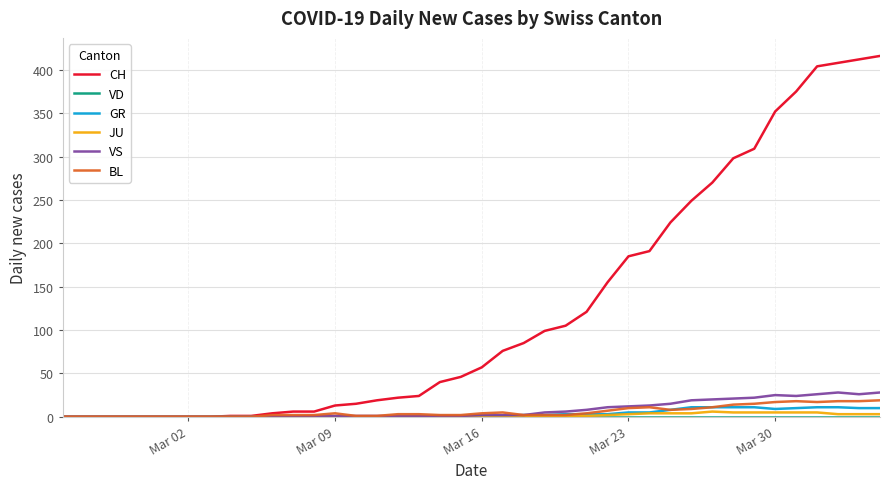

What is the maximum value for CH?

416